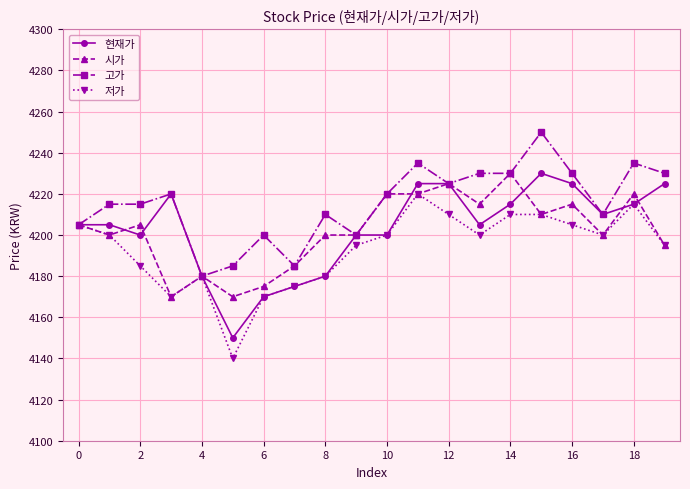

What is the highest value of the 현재가 series?

4230